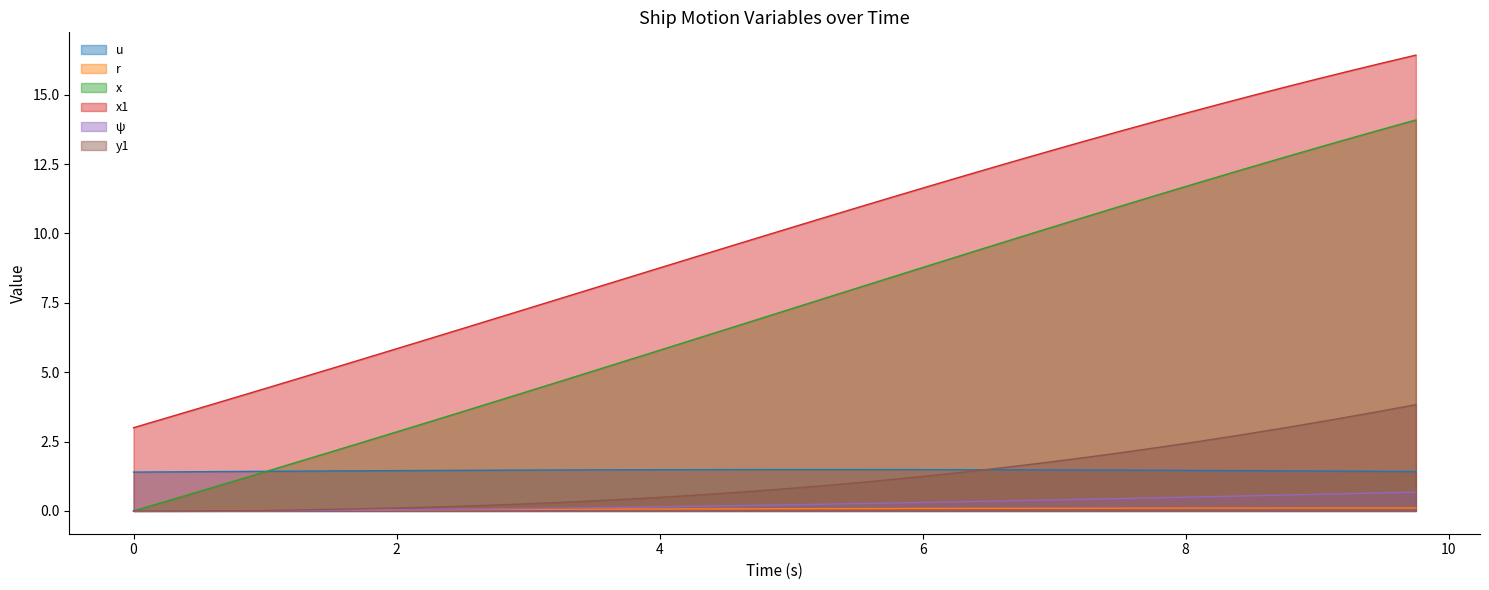

What is the greatest value displayed?

16.4